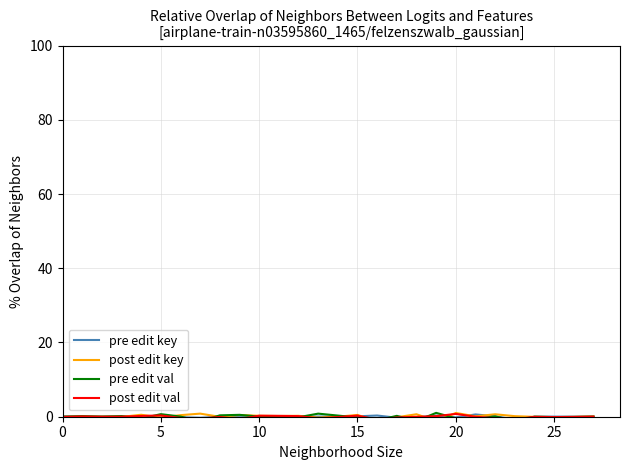

What is the lowest value of the post edit val series?

-0.8